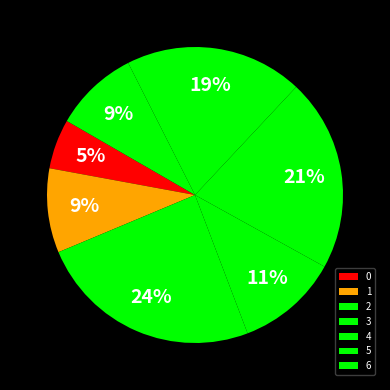

What percentage is the 3 slice, to the nearest percent?

11%